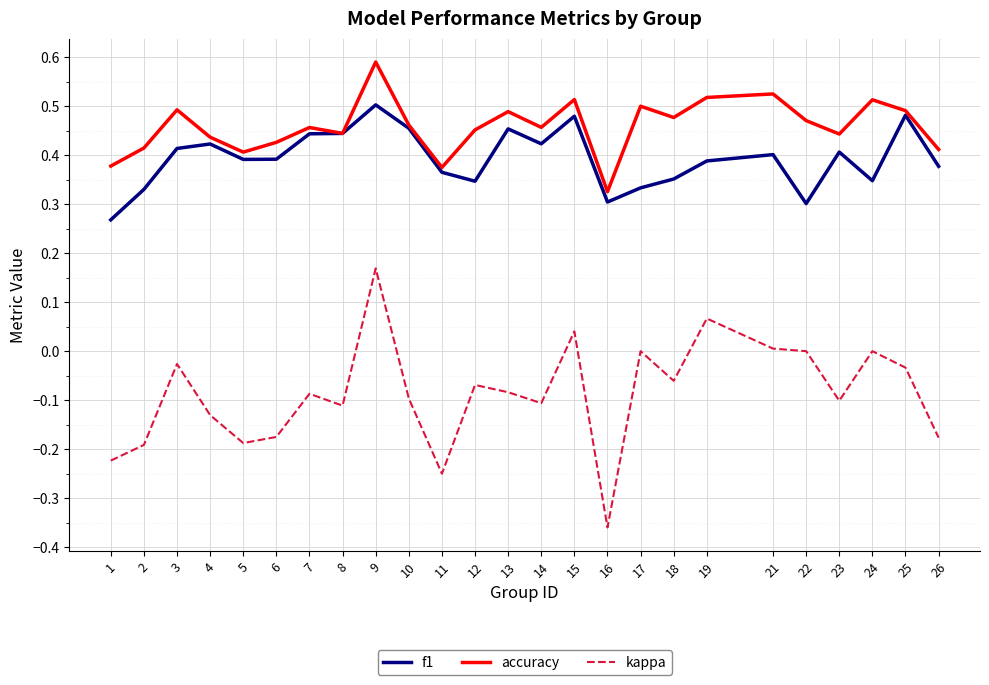

What is the spread (max minus min) of values at 10?

0.6